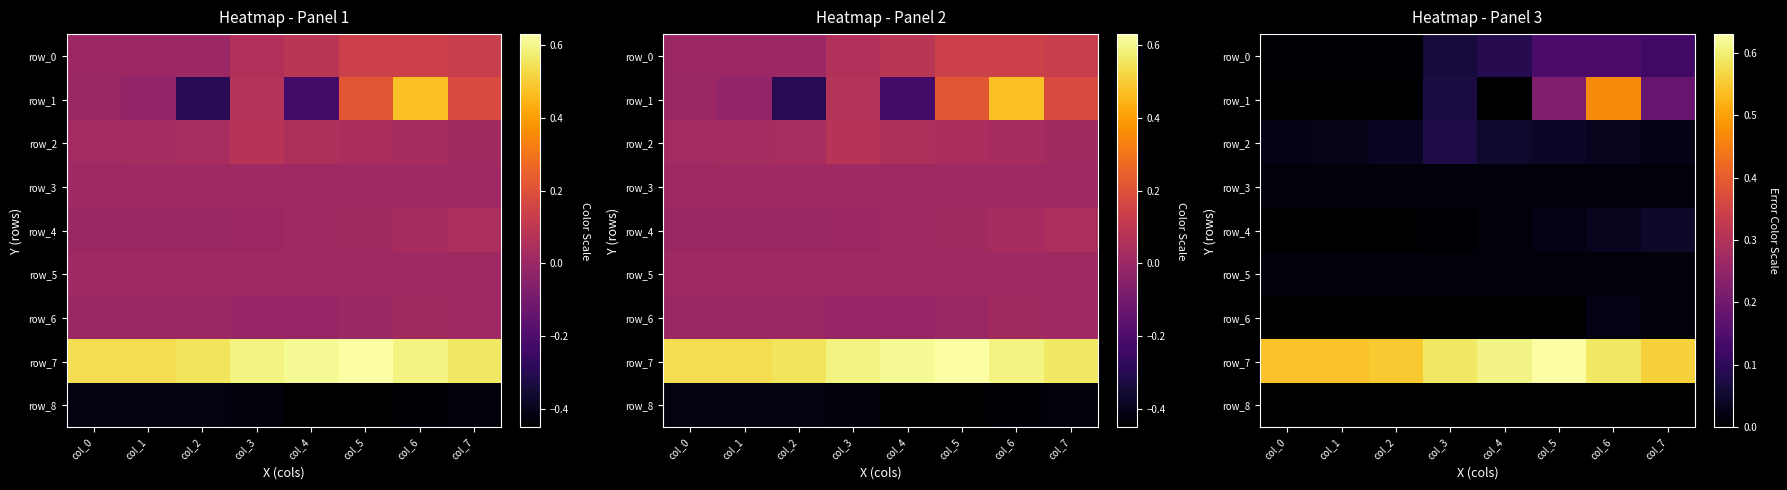

Reading right to left, transcribe all the data shown in this chart.

row_0: 0.1	0.1	0.1	0.1	0.1	0.0	0.0	0.0
row_1: 0.2	0.5	0.2	-0.2	0.1	-0.3	-0.0	0.0
row_2: 0.0	0.0	0.0	0.0	0.1	0.0	0.0	0.0
row_3: 0.0	0.0	0.0	0.0	0.0	0.0	0.0	0.0
row_4: 0.0	0.0	0.0	0.0	0.0	-0.0	0.0	0.0
row_5: 0.0	0.0	0.0	0.0	0.0	0.0	0.0	0.0
row_6: 0.0	0.0	0.0	-0.0	-0.0	0.0	0.0	0.0
row_7: 0.6	0.6	0.6	0.6	0.6	0.6	0.5	0.5
row_8: -0.4	-0.4	-0.5	-0.5	-0.4	-0.4	-0.4	-0.4